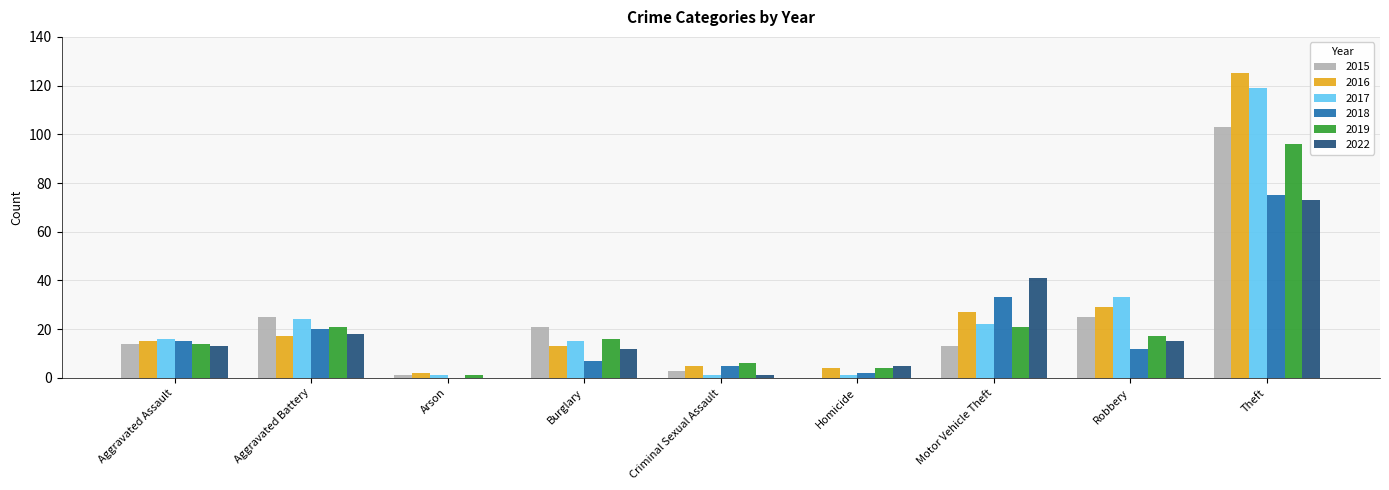

Where is 2017 nearest to the value 60?

Robbery